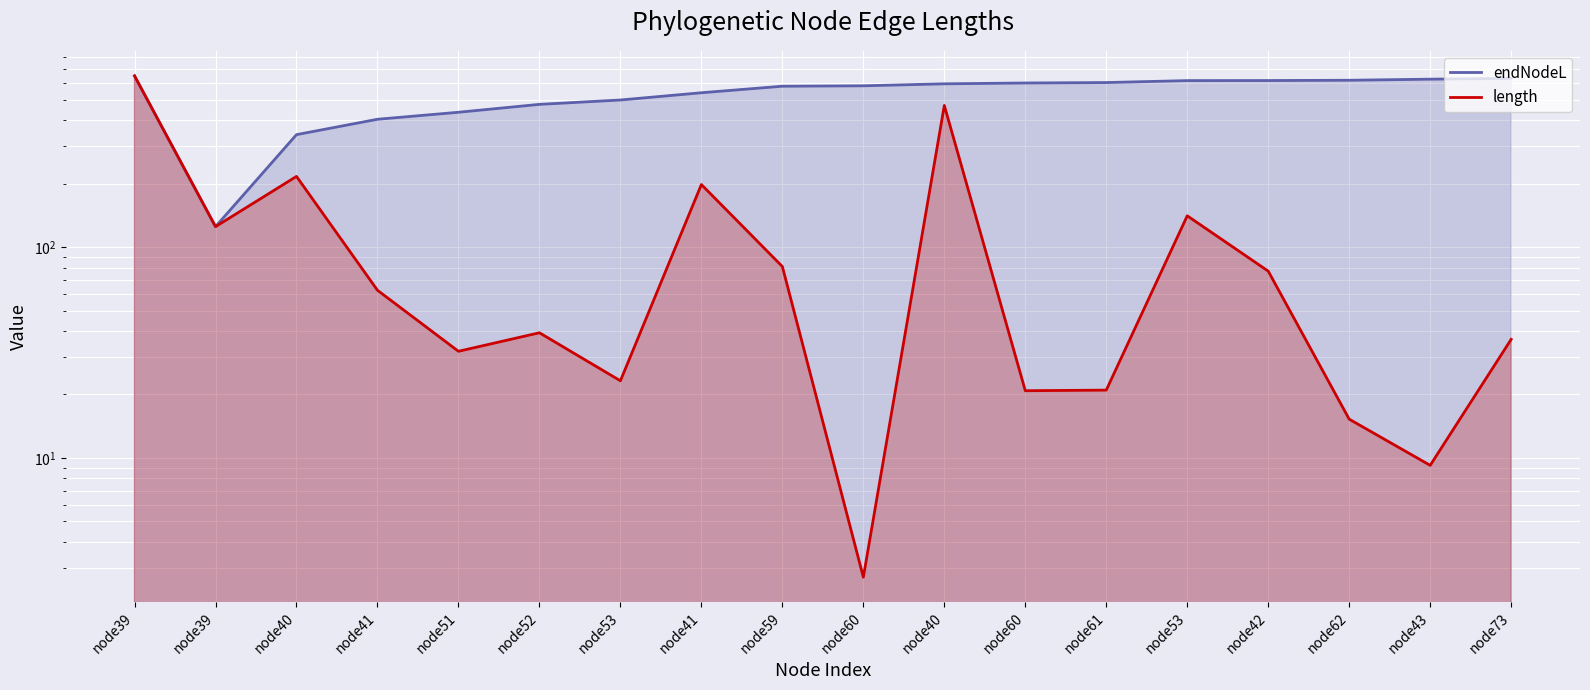

Which series has the largest total across all categories?

endNodeL